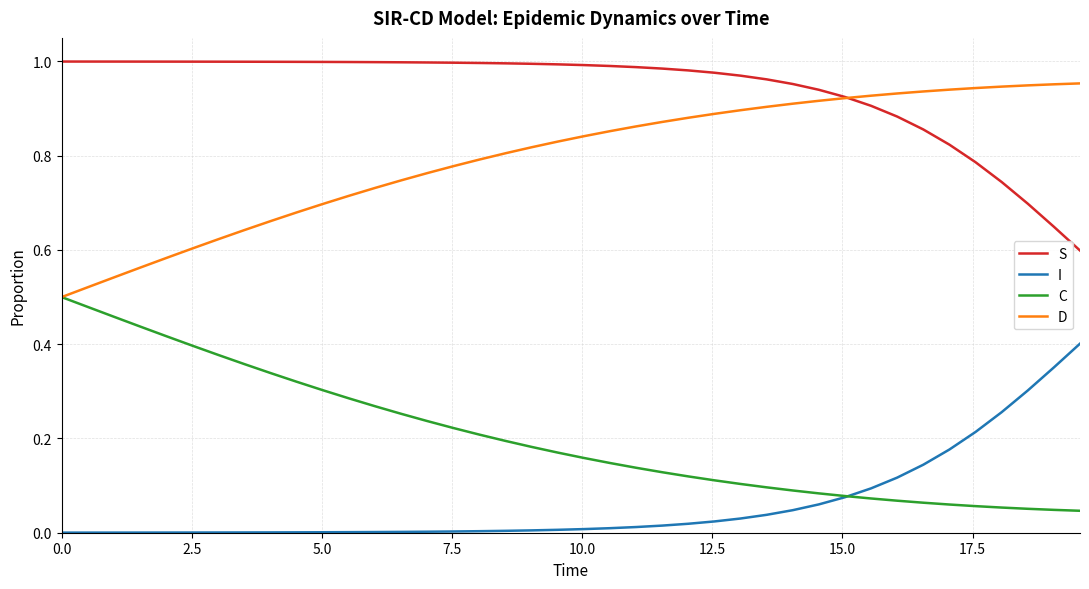

Which series has the largest total across all categories?

S